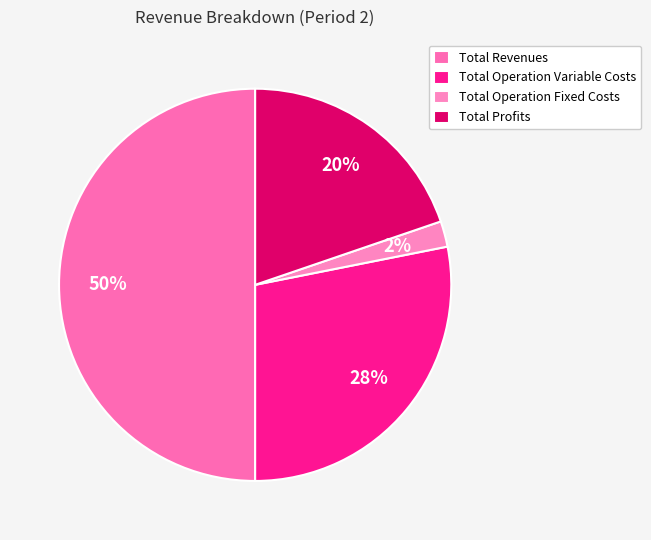

Does Total Profits account for over 50% of the chart?

No